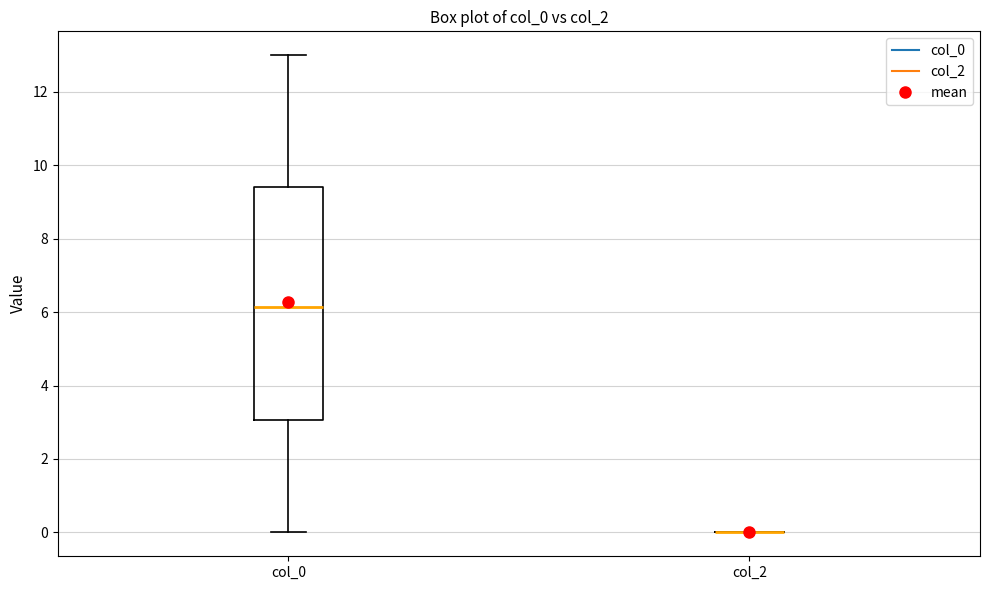

Reading left to right, read every box against the y-axis: the position of its median line, the range the box covers, and the ends of its whiskers. The values are not printed on the chart, so give them approximately, as read against the axis.

col_0: median 6.2, box 3.0 to 9.4, whiskers 0.0 to 13.0
col_2: box collapsed to a line at 0.0, whiskers 0.0 to 0.0